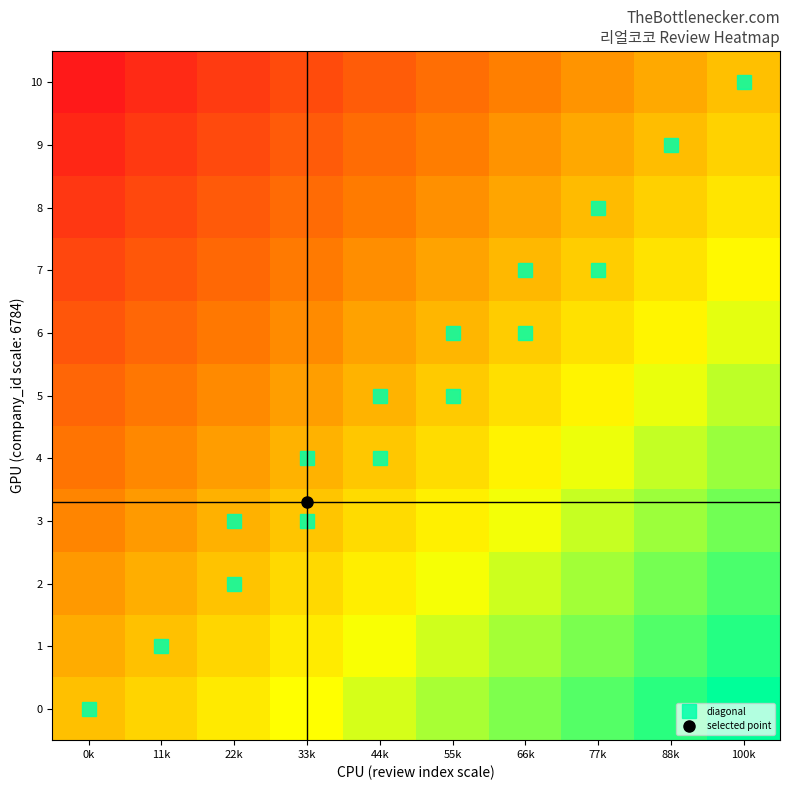

Rank the series by their maximum value, from highest to lowest.

0, 1, 2, 3, 4, 5, 6, 7, 8, 9, 10